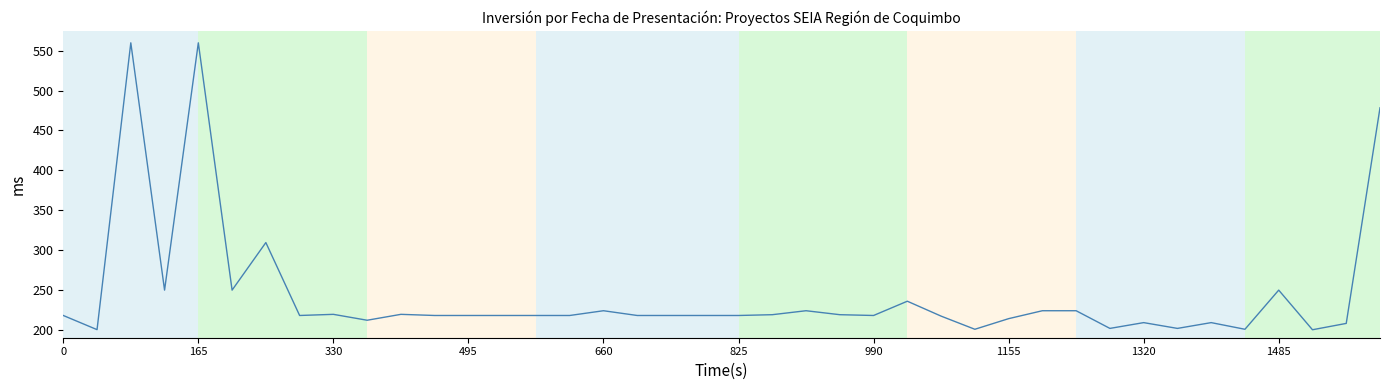

What is the maximum value shown in the chart?

560.0